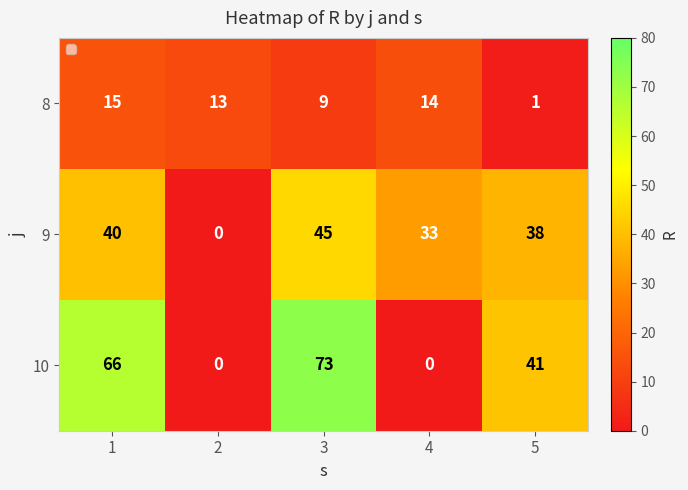

What is the maximum value shown in the chart?

73